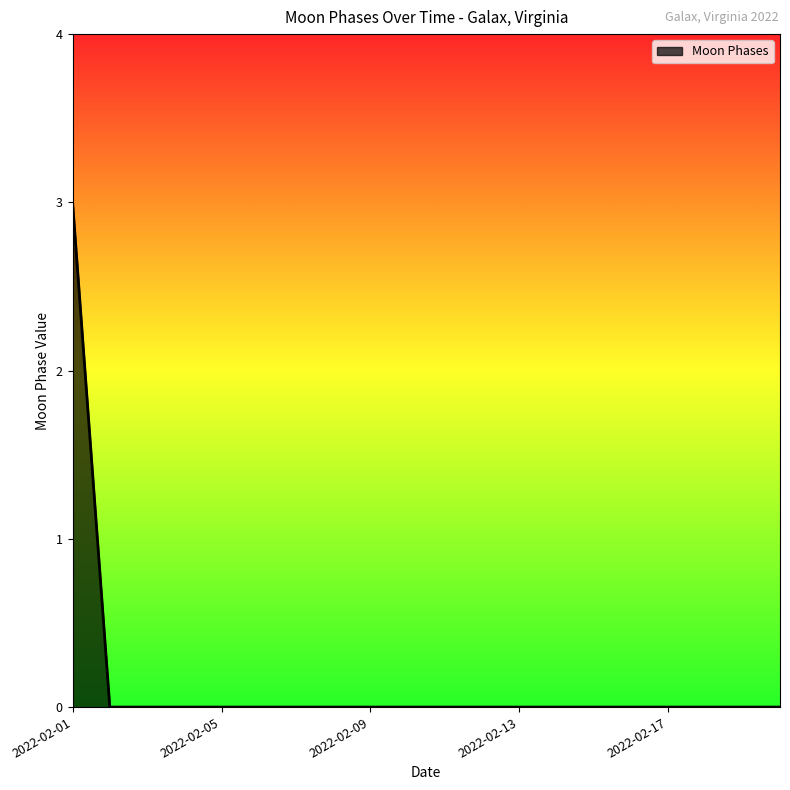

Reading left to right, extract all data points from this chart.

3	0	0	0	0	0	0	0	0	0	0	0	0	0	0	0	0	0	0	0